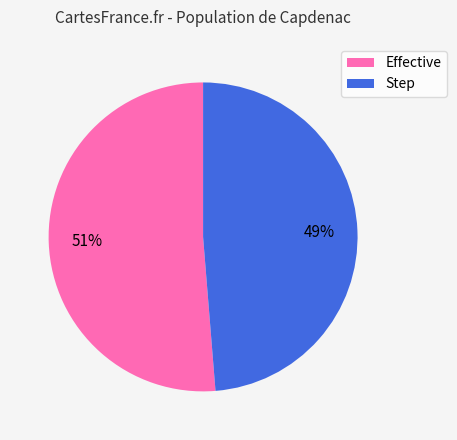

To the nearest percent, what is the average slice percentage?

50%